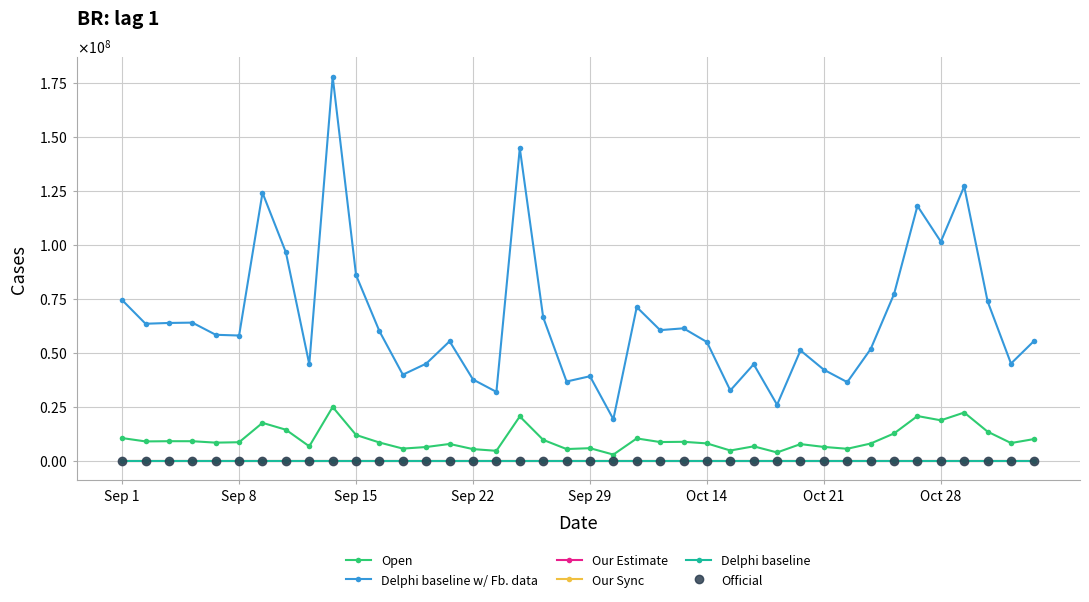

True or false: Delphi baseline and Our Estimate intersect in this chart.

False